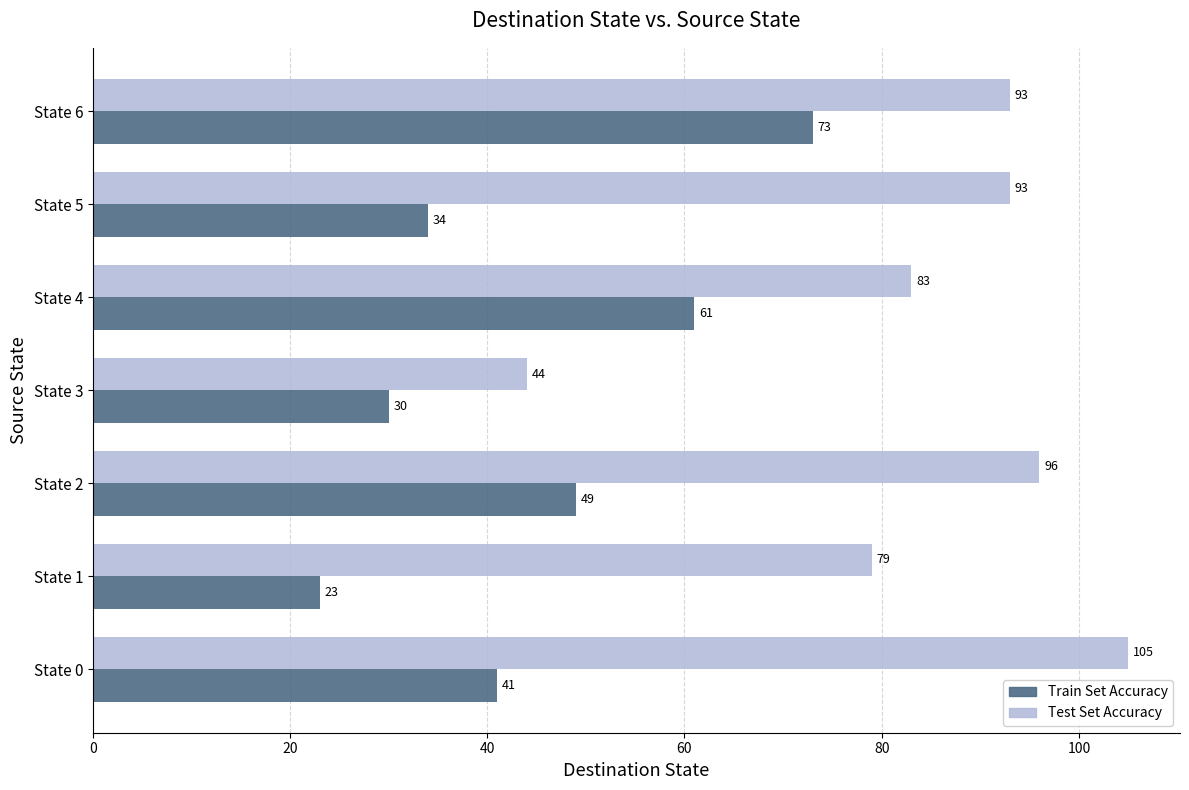

What are all the series names shown in the legend?

Train Set Accuracy, Test Set Accuracy